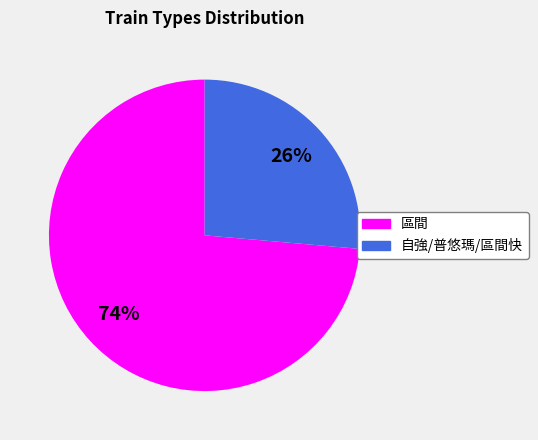

Rank the categories by value from highest to lowest.

區間, 自強/普悠瑪/區間快